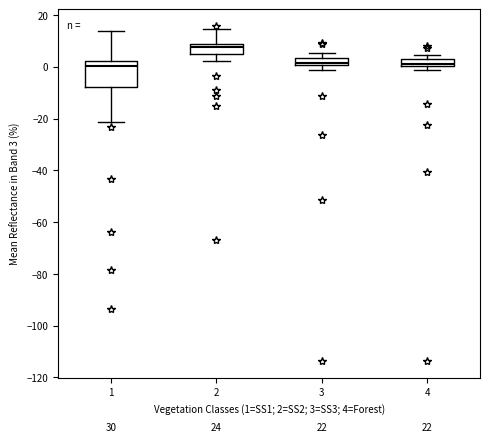

Which box has the highest median line?

2